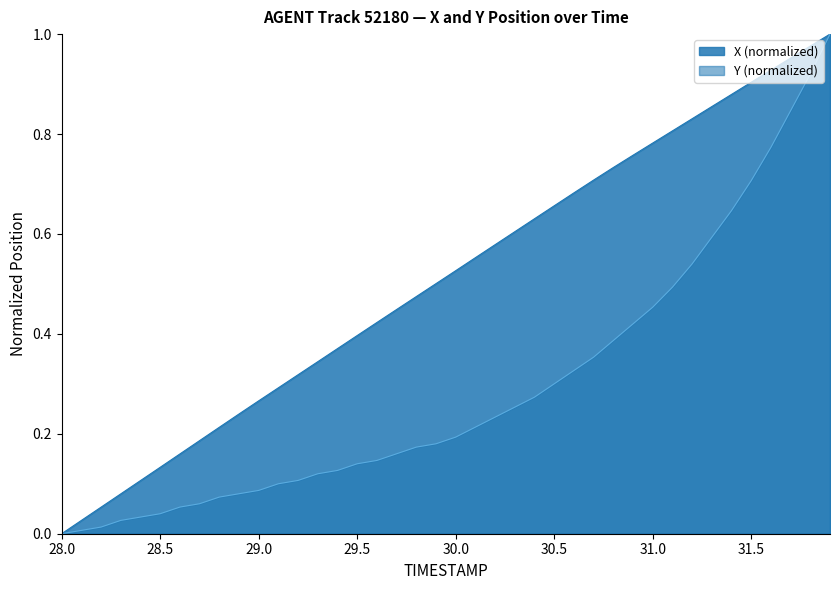

Is it true that Y (normalized) equals 0.1 at 30.0?

False